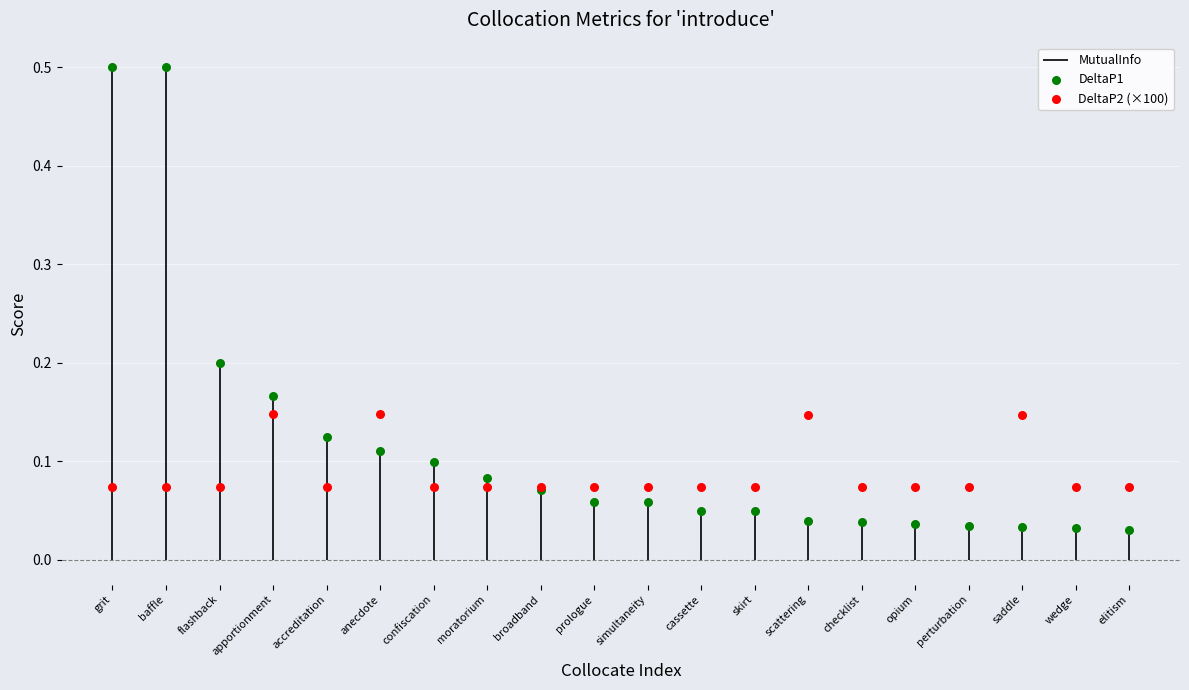

At how many categories does at least one series exceed 0?

20